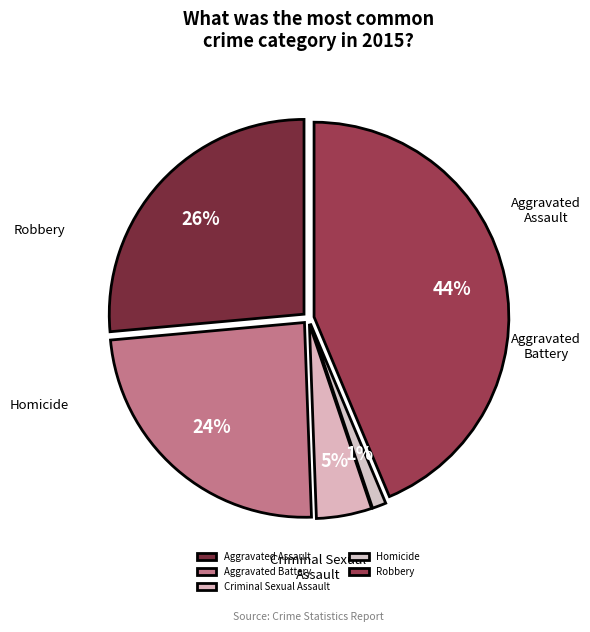

Combined, do Homicide and Aggravated Assault account for over 50%?

No